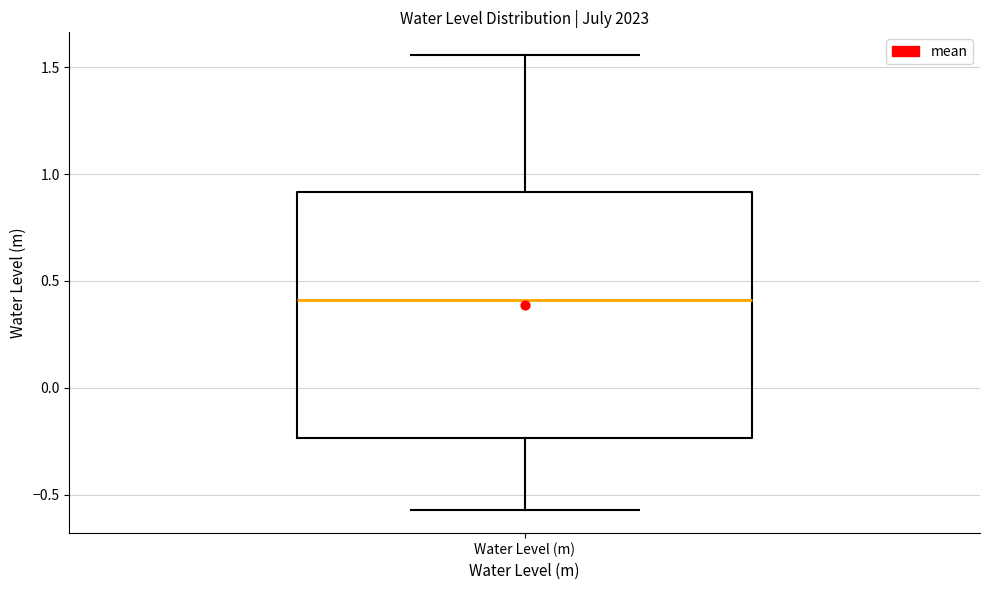

Transcribe this box plot: give where the median line is, the range the box spans, and where the two whiskers end, as read against the y-axis. The values are not printed on the chart, so give them approximately, as read against the axis.

median 0.40, box -0.25 to 0.90, whiskers -0.55 to 1.55